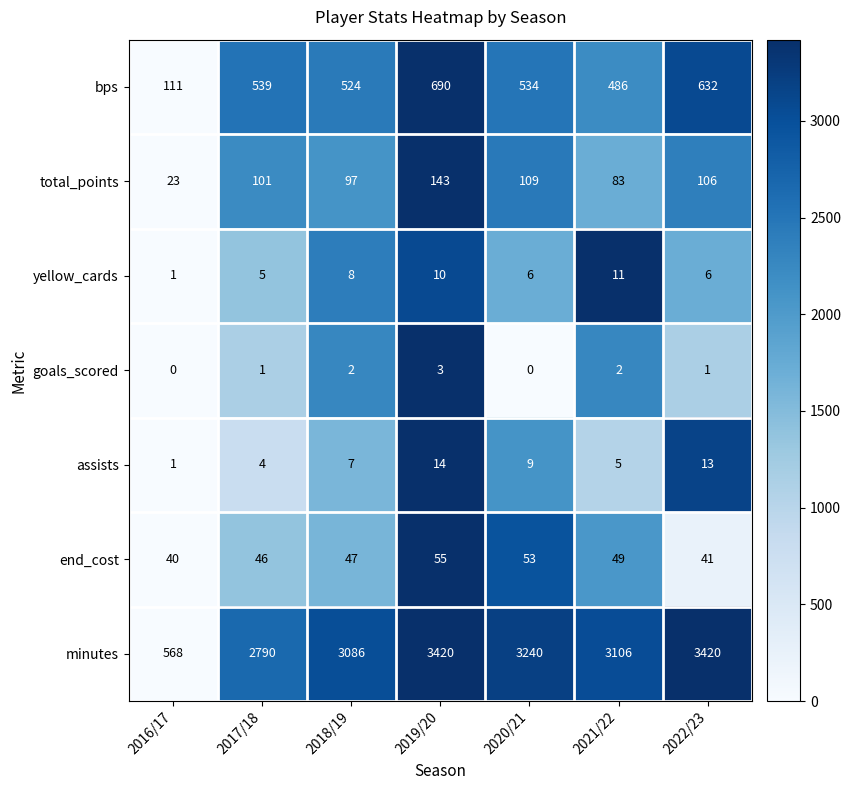

What is the difference between the maximum and minimum values in the bps series?

579